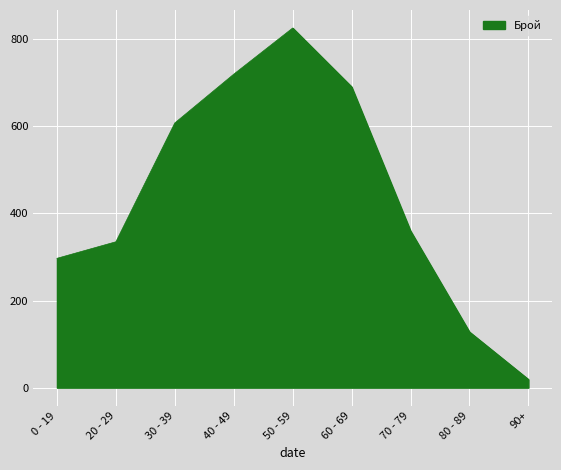

What is the maximum value shown in the chart?

826